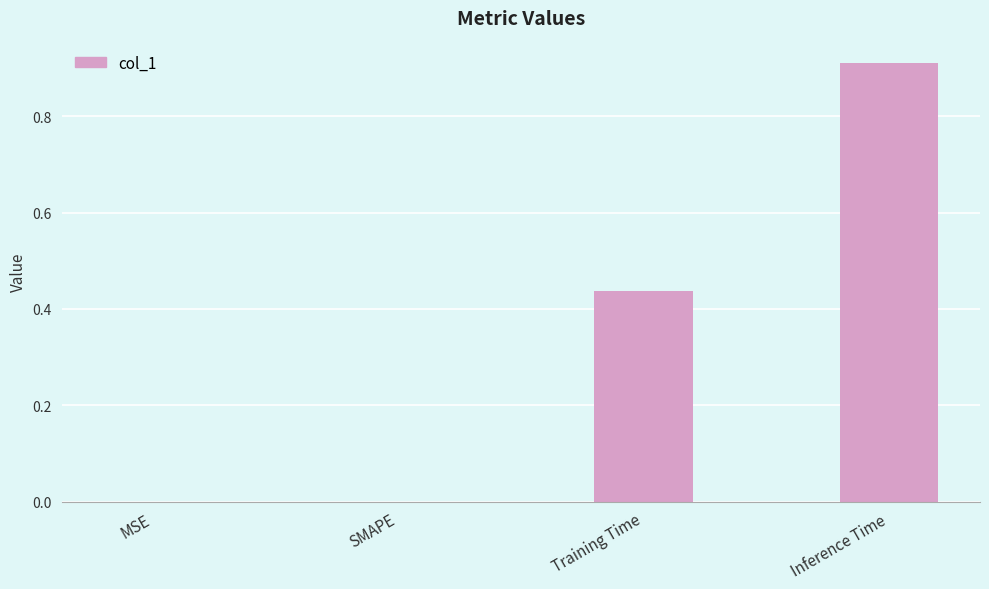

The value at Inference Time is 0.3. True or false?

False